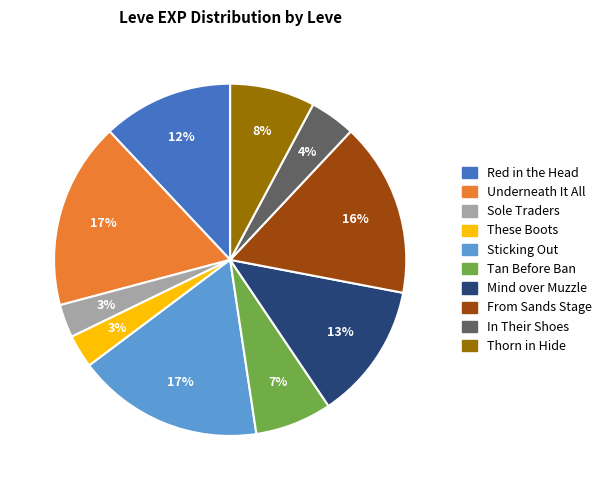

What percentage is the Sole Traders slice, to the nearest percent?

3%